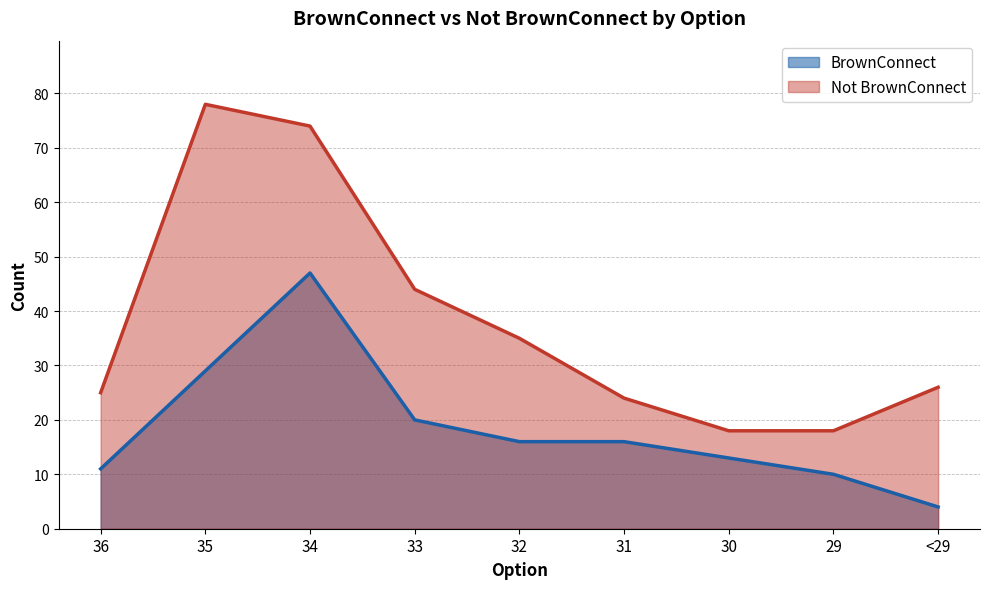

What is the difference between the maximum and minimum values in the Not BrownConnect series?

60